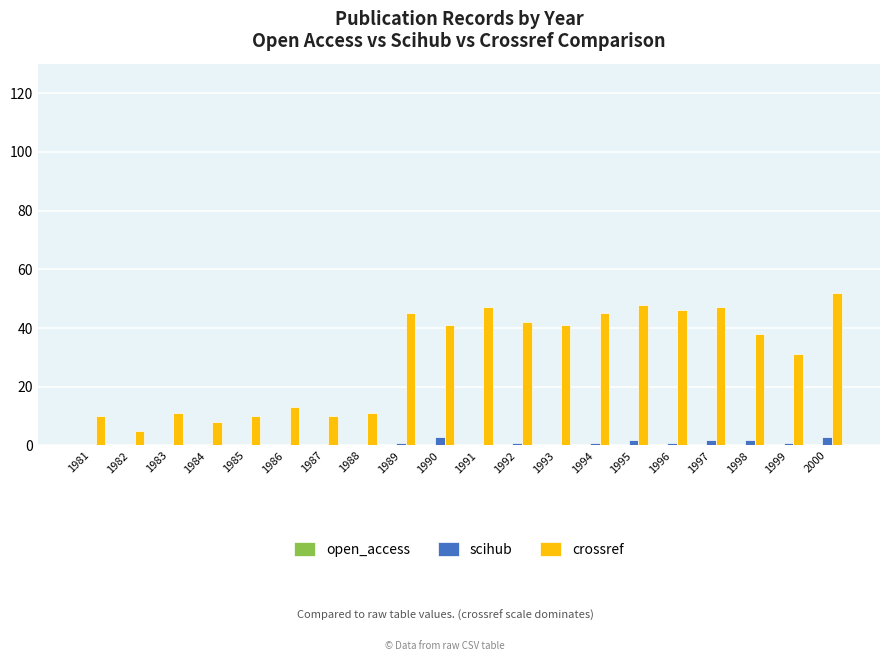

Which series has the largest total across all categories?

crossref